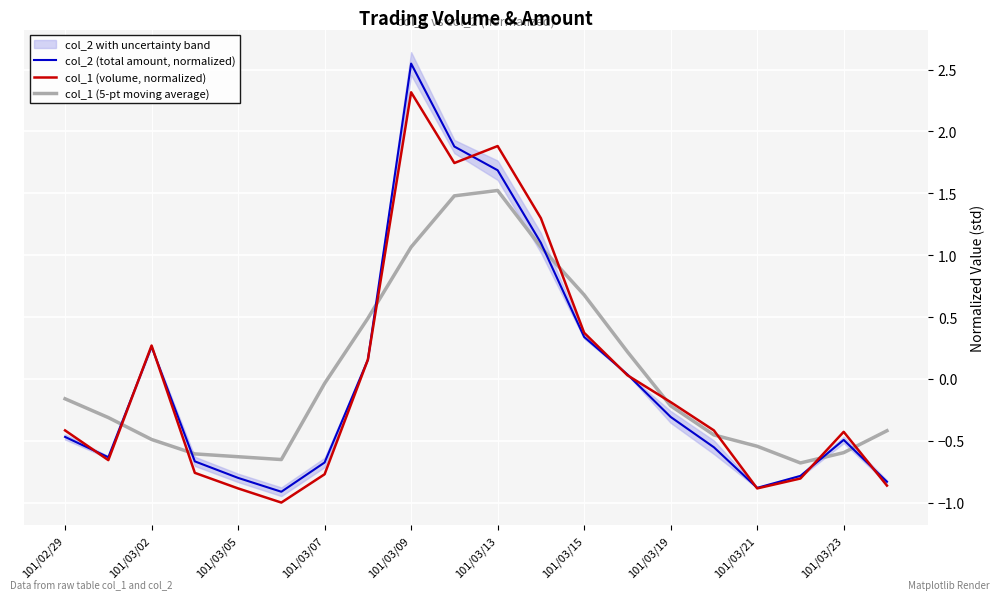

Which series has the largest range (max minus min)?

col_2 (total amount, normalized)